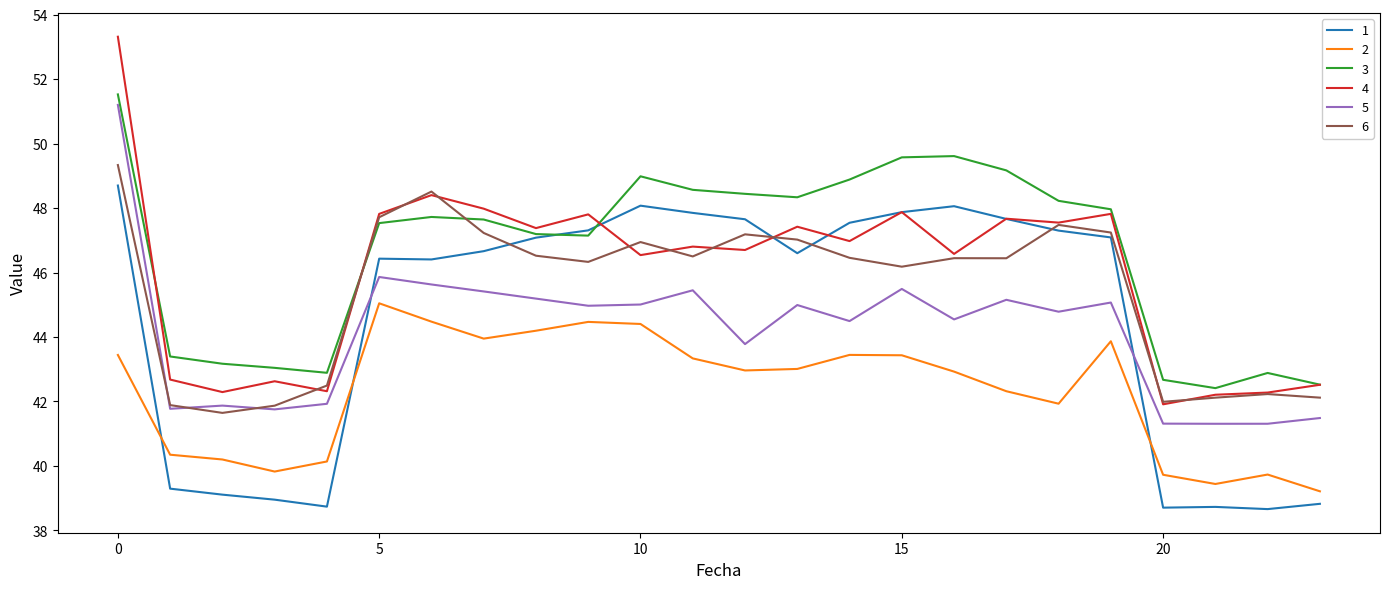

How many categories are shown in the chart?

24